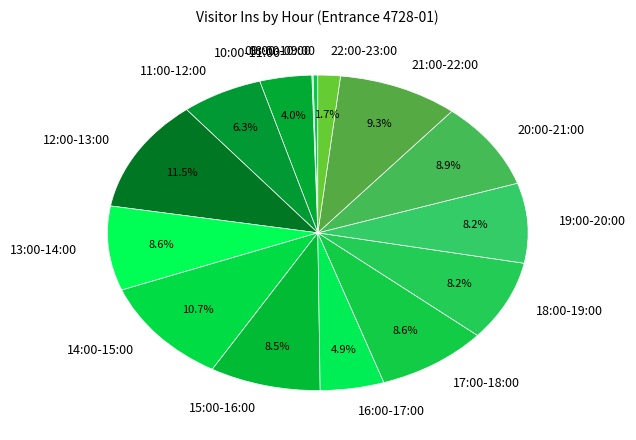

What is the ratio of the value at 16:00-17:00 to the value at 19:00-20:00?

0.6